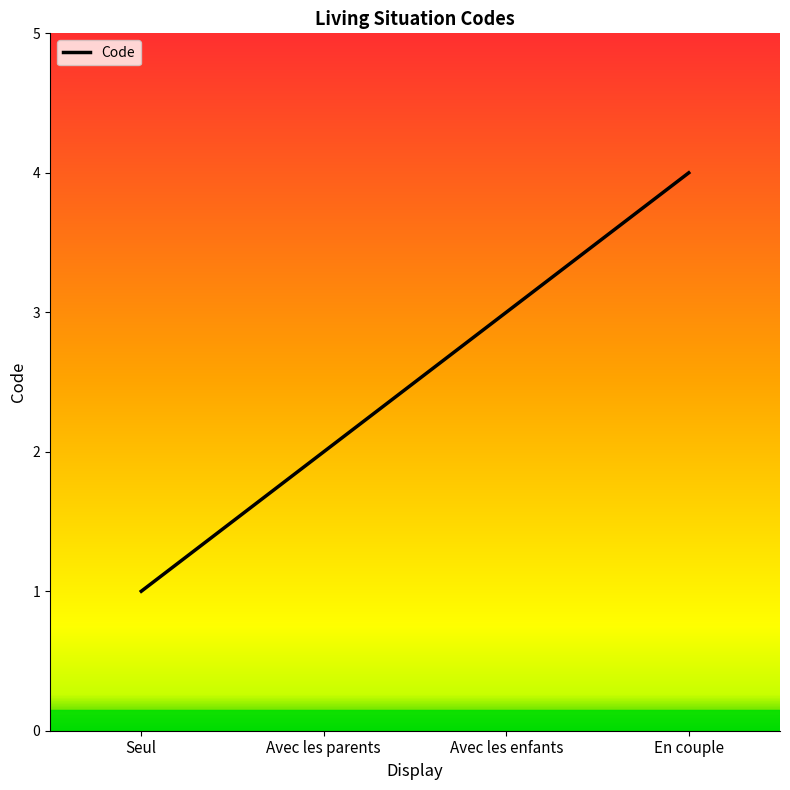

Rank the categories by value from lowest to highest.

Seul, Avec les parents, Avec les enfants, En couple